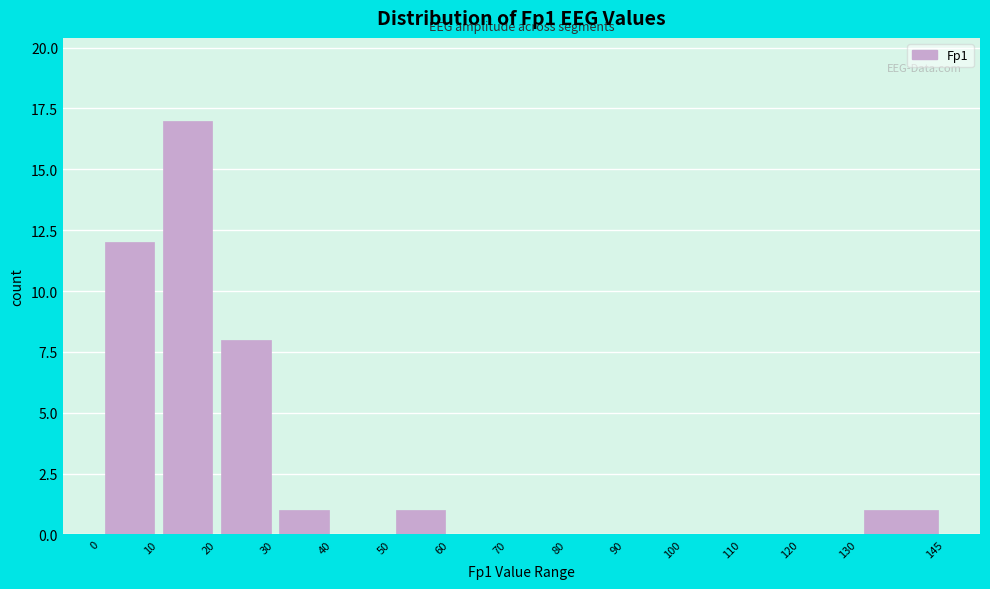

Reading left to right, list every bar in this chart as the range it spans on the x-axis followed by its height. The values are not printed on the chart, so give them approximately, as read against the axis.

0 to 10: 12
10 to 20: 17
20 to 30: 8
30 to 40: 1
40 to 50: 0
50 to 60: 1
60 to 70: 0
70 to 80: 0
80 to 90: 0
90 to 100: 0
100 to 110: 0
110 to 120: 0
120 to 130: 0
130 to 145: 1